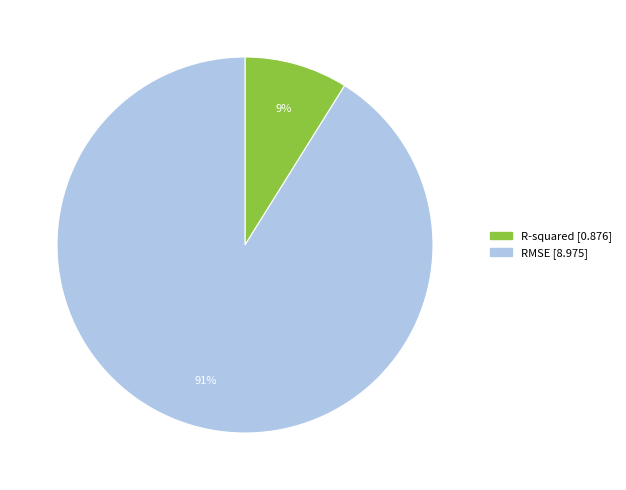

To the nearest percent, what is the average slice percentage?

50%